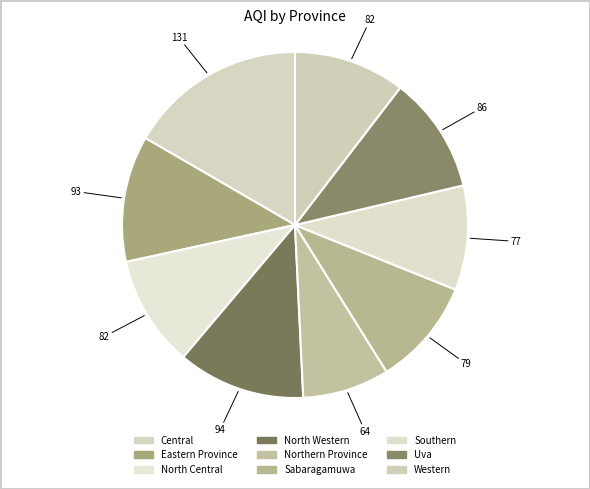

Is it true that Northern Province is 15% of the pie?

False